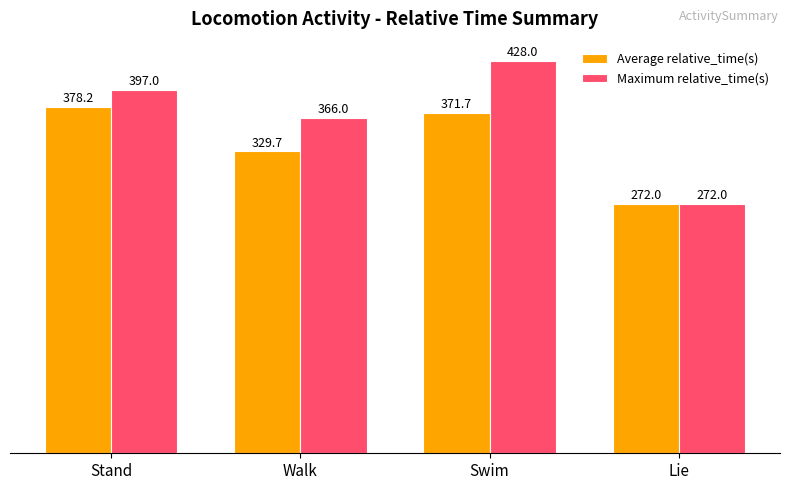

Rank the series by their average value, from highest to lowest.

Maximum relative_time(s), Average relative_time(s)